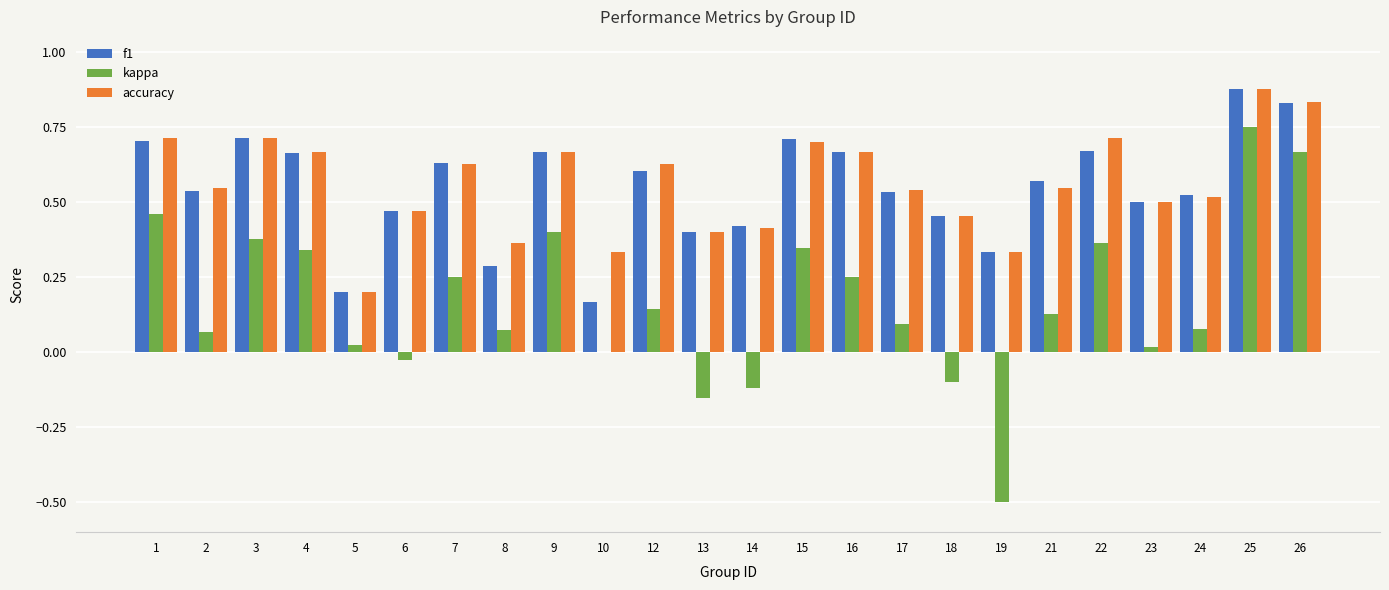

Which category has the highest value in the kappa series?

25